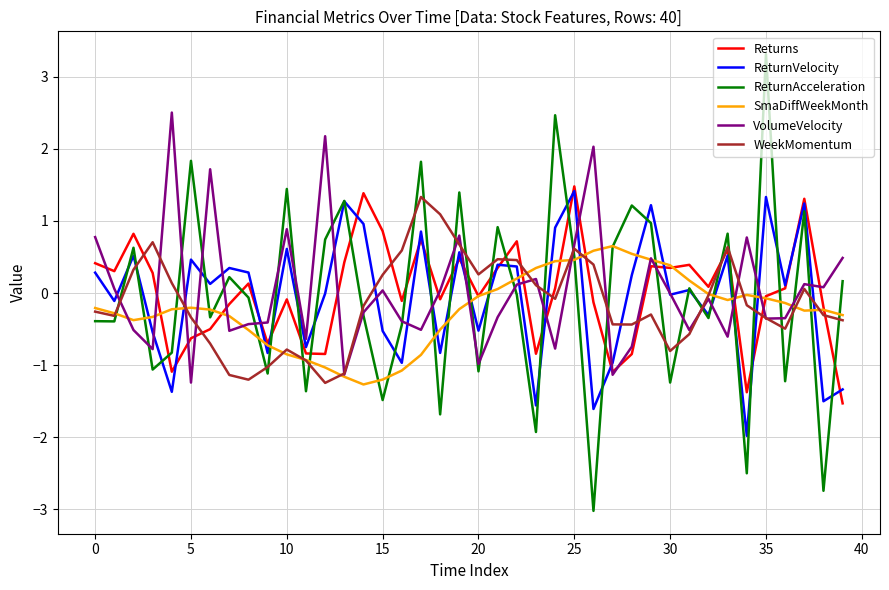

How many times do Returns and ReturnAcceleration cross each other?

21